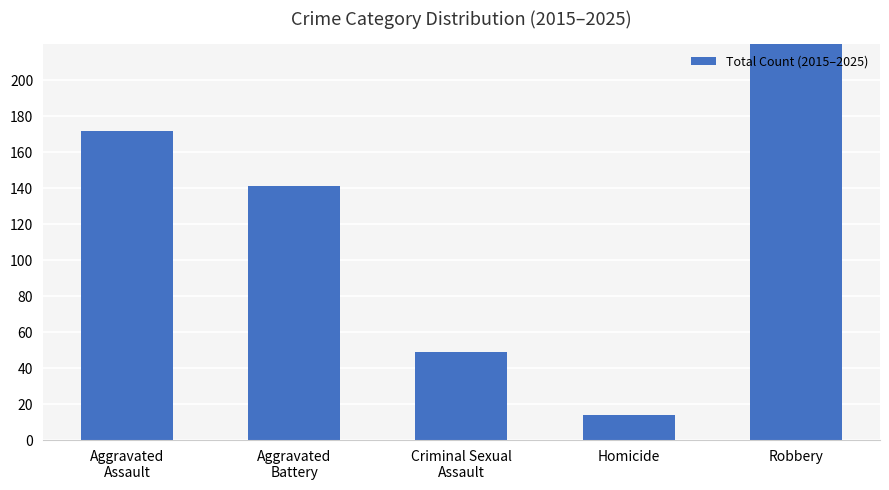

Reading left to right, what are all the values shown in this chart?

Aggravated
Assault=172	Aggravated
Battery=141	Criminal Sexual
Assault=49	Homicide=14	Robbery=259